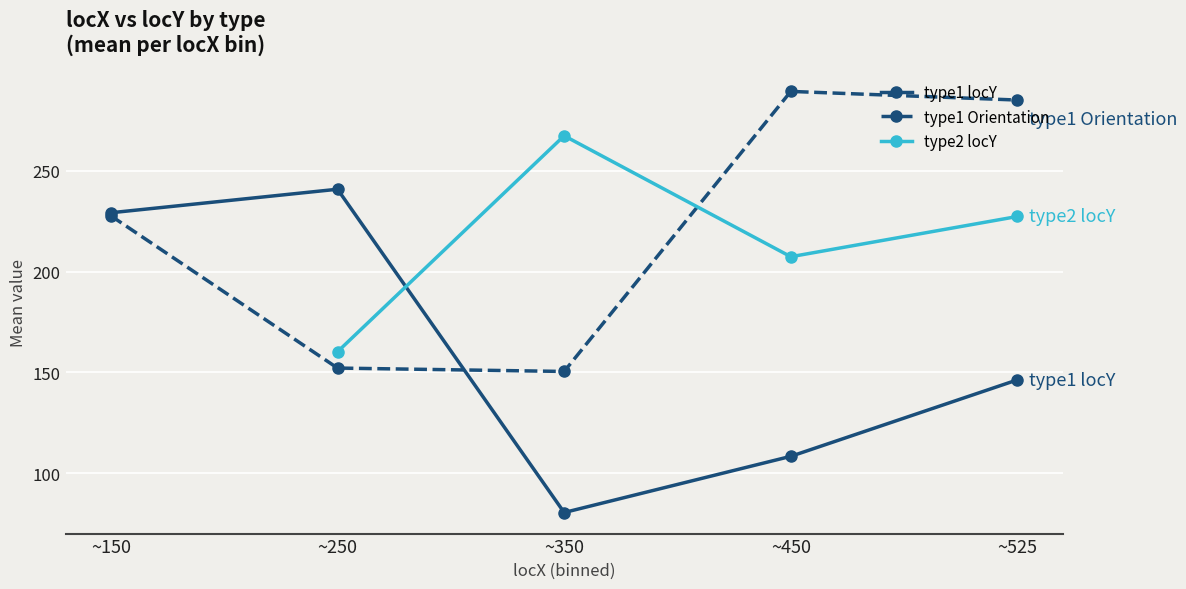

The type1 Orientation series shows 209.1 at ~350. True or false?

False